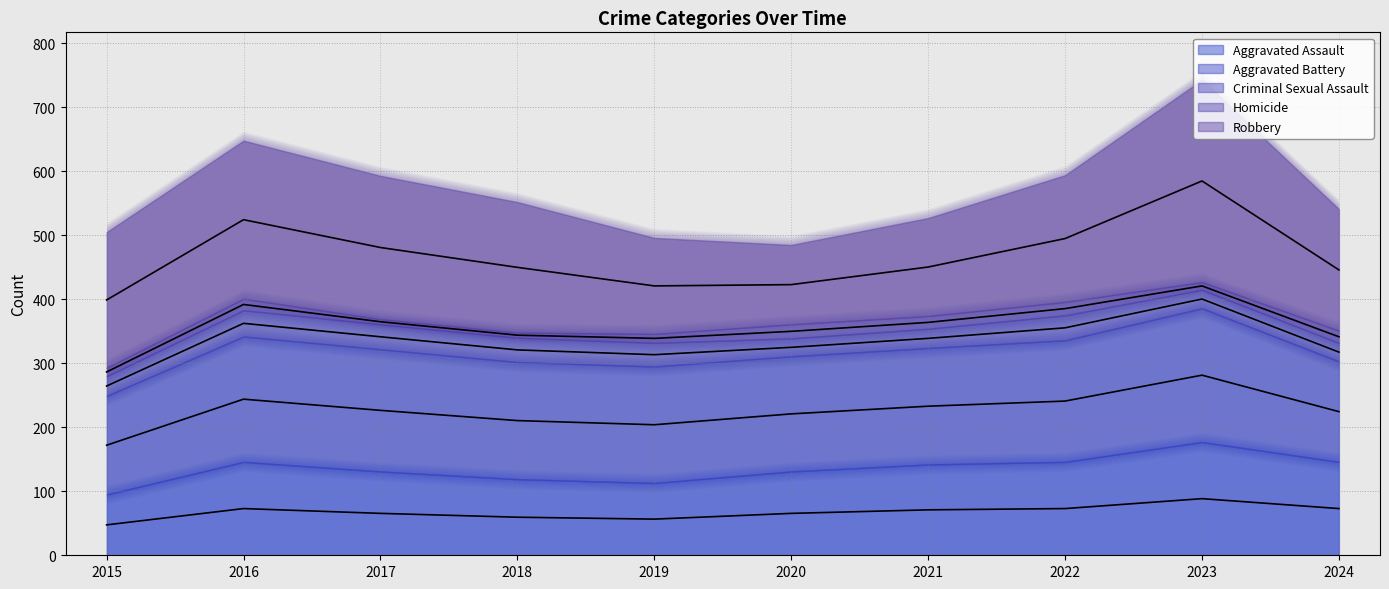

Is the value of Aggravated Battery at 2024 greater than the value of Aggravated Assault at 2024?

Yes